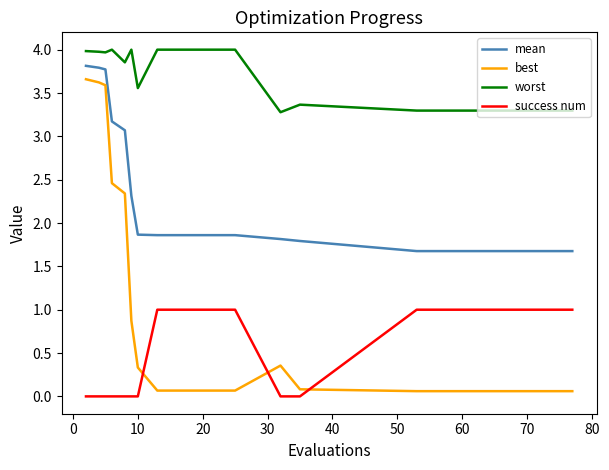

Which series has the largest total across all categories?

worst